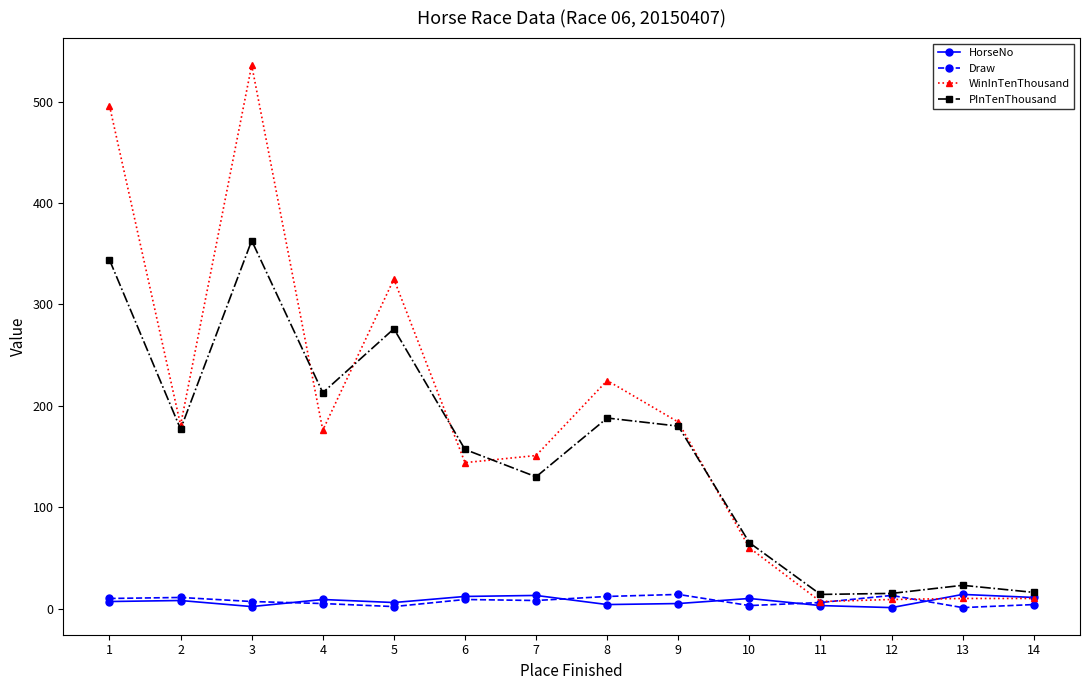

At which category does HorseNo reach its first local valley?

3